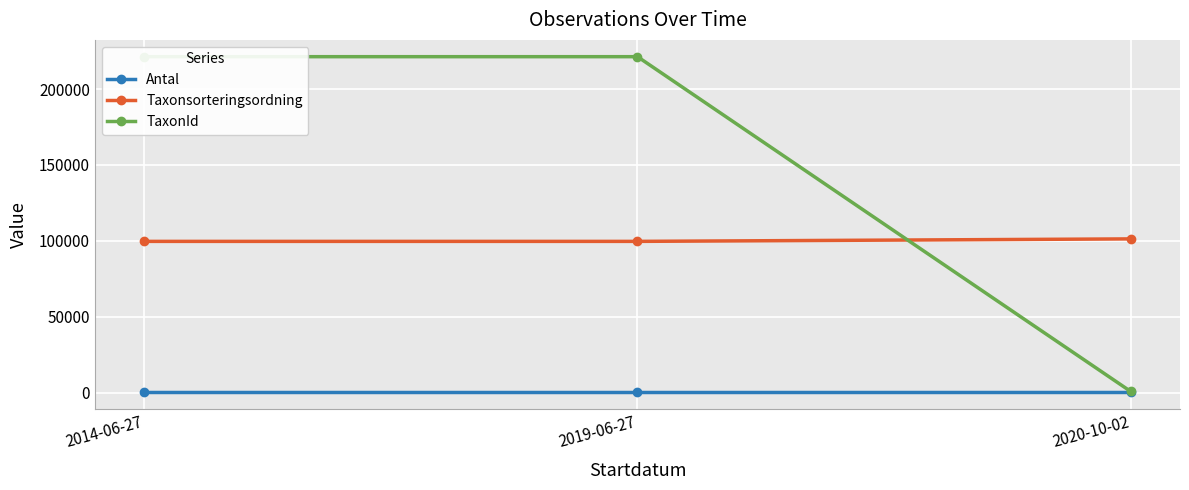

True or false: TaxonId has a value of 132099 at 2019-06-27.

False